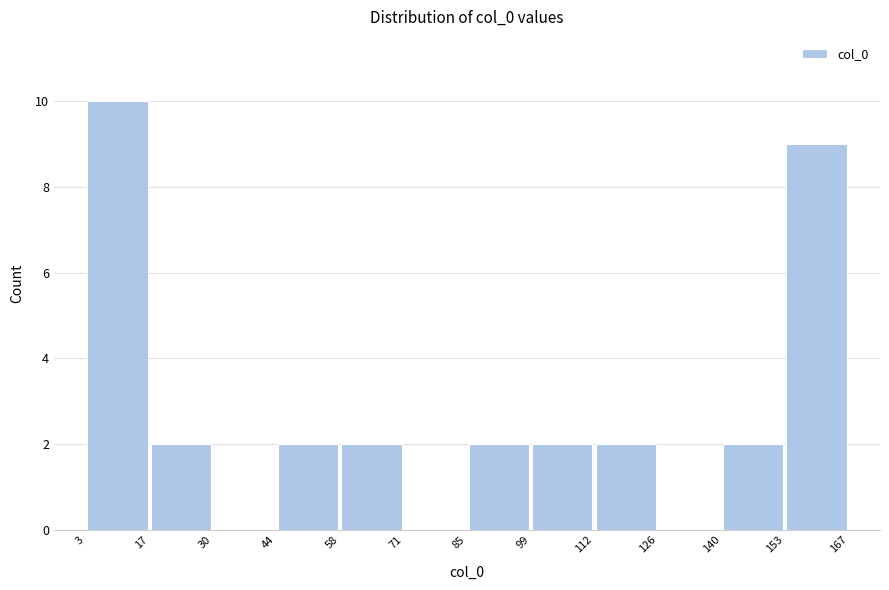

Over which range of the x-axis is the bar tallest?

3 to 17